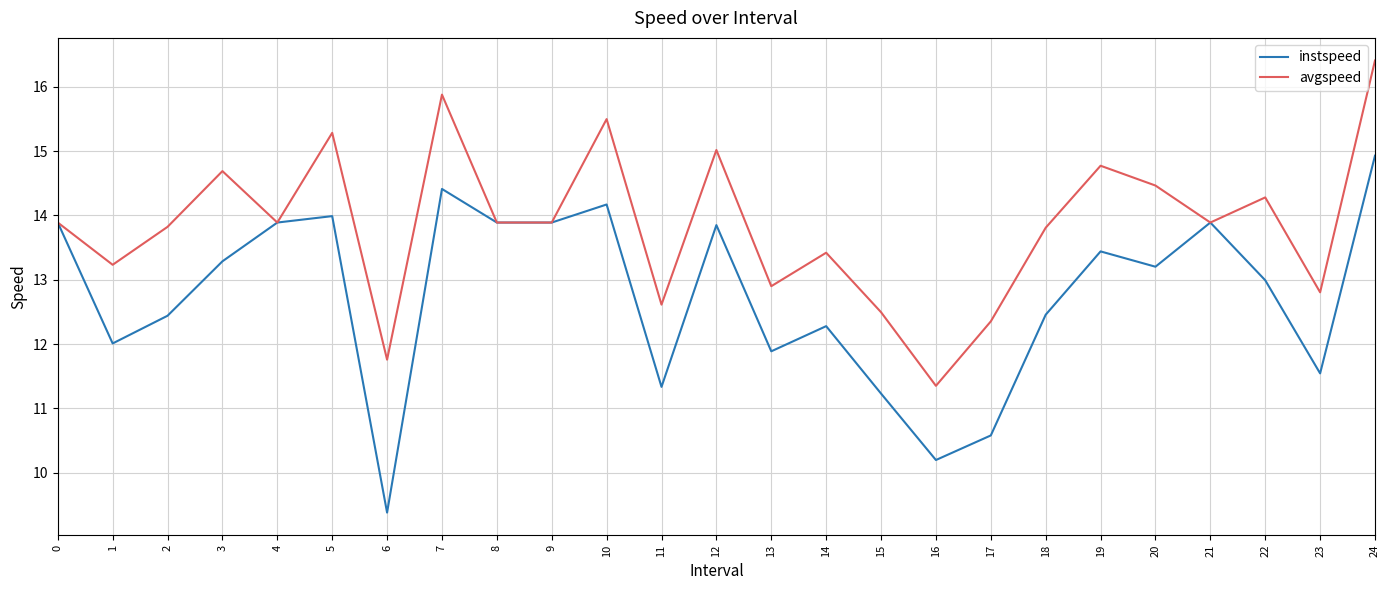

The instspeed series shows 19.5 at 3. True or false?

False